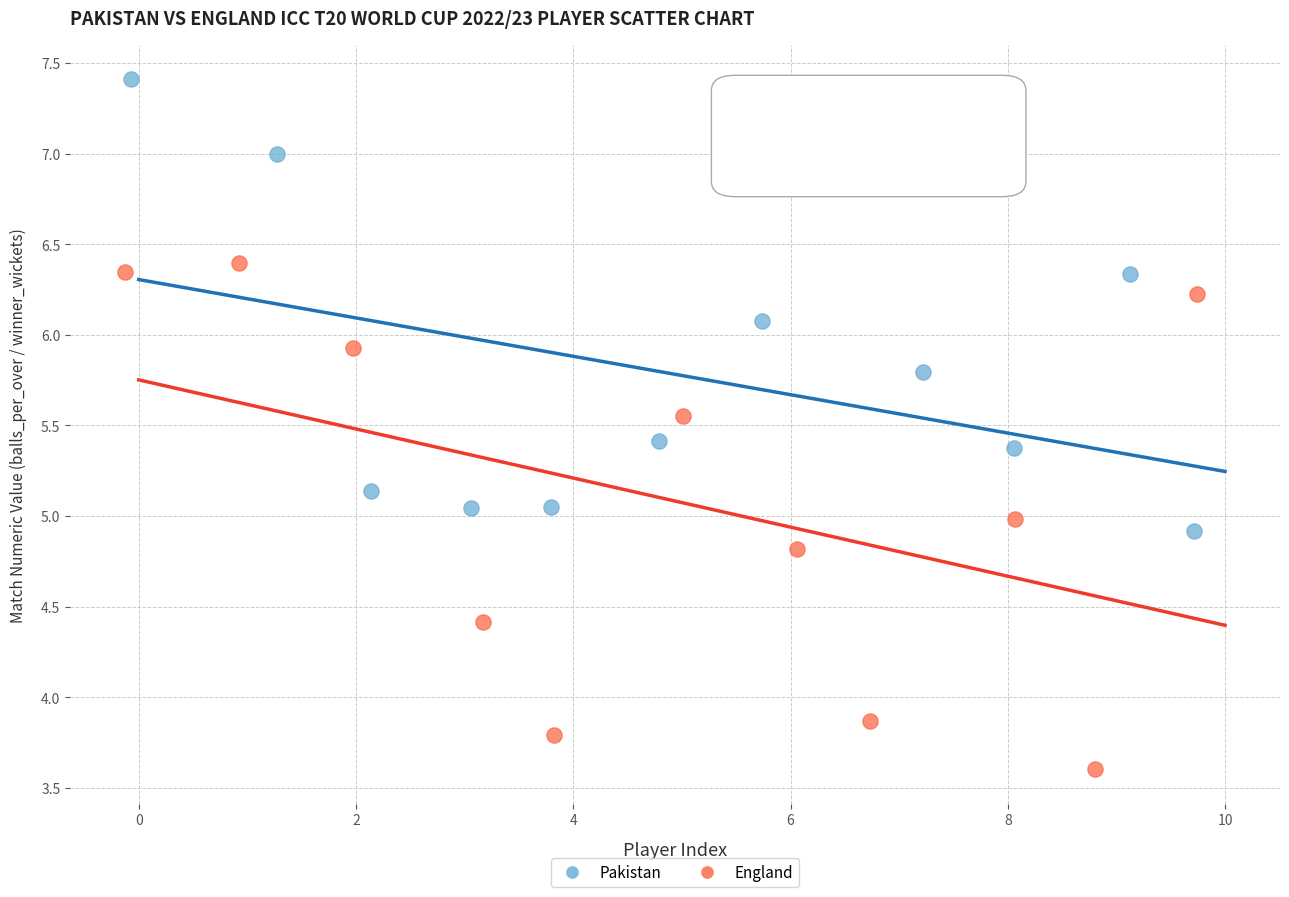

Which series reaches the maximum Y coordinate?

Pakistan